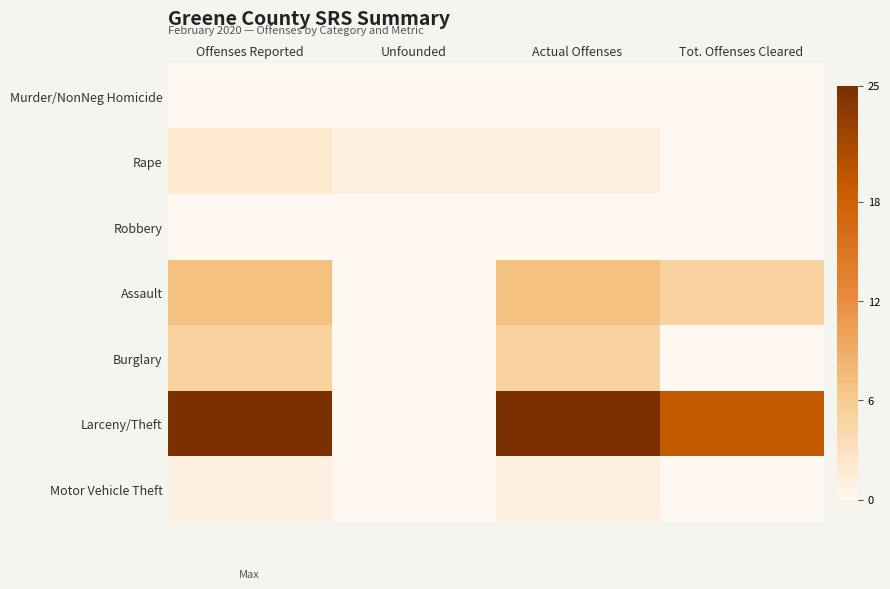

Which series has the largest total across all categories?

Larceny/Theft